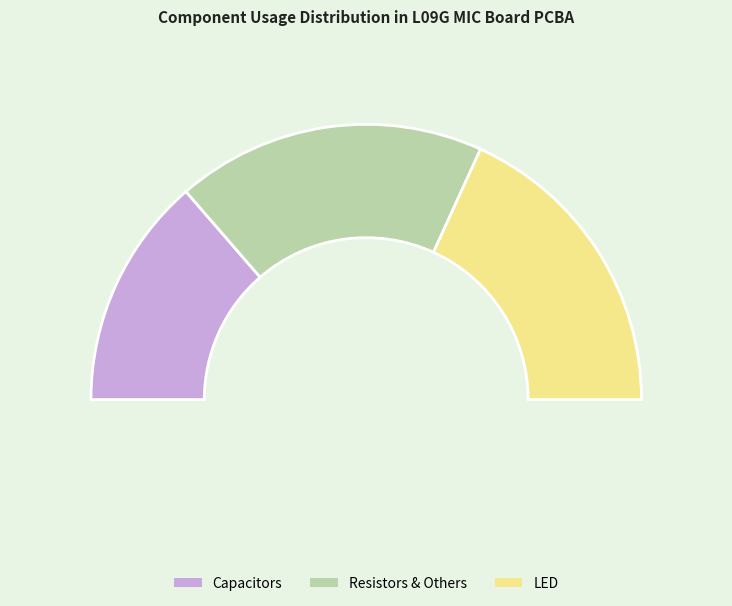

Does PCB account for over 50% of the chart?

No